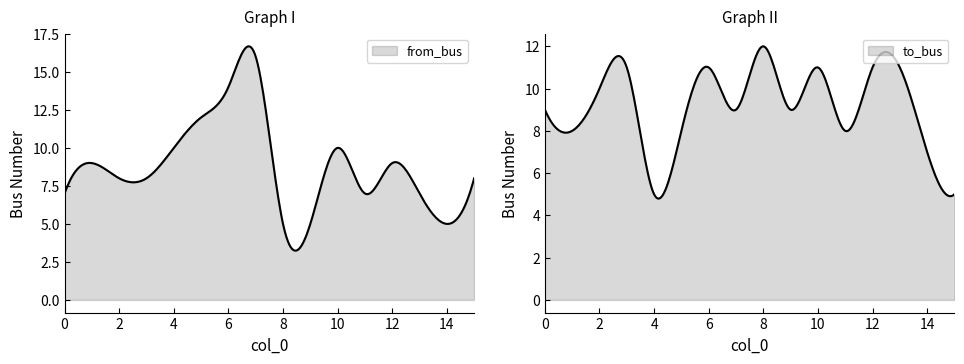

Where do to_bus and from_bus first cross each other?

0 and 1